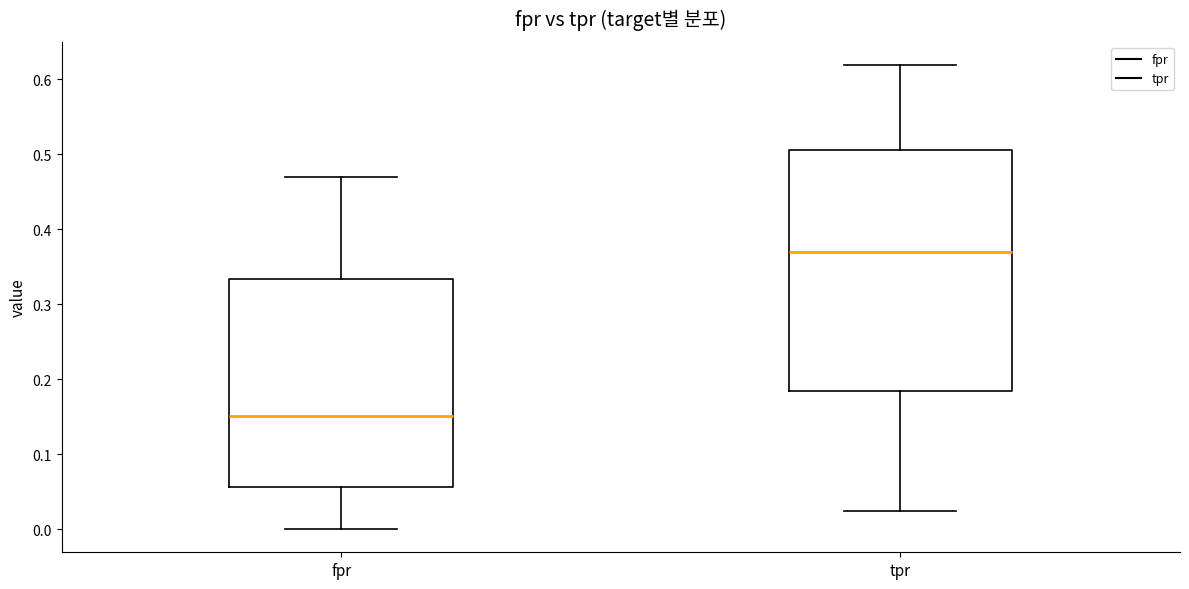

Reading left to right, transcribe this box plot: for each box, give where its median line is, the range the box spans, and where its two whiskers end, as read against the y-axis. The values are not printed on the chart, so give them approximately, as read against the axis.

fpr: median 0.15, box 0.06 to 0.33, whiskers 0.00 to 0.47
tpr: median 0.37, box 0.18 to 0.51, whiskers 0.02 to 0.62